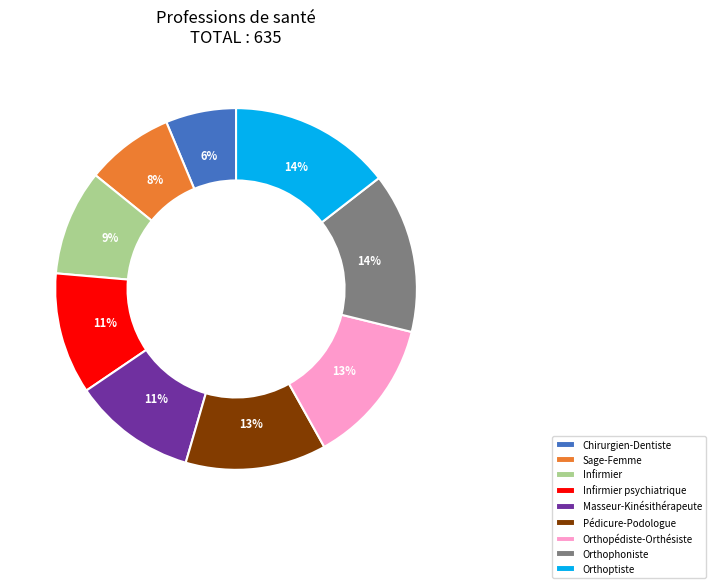

To the nearest percent, what is the difference between the Orthoptiste and Orthopédiste-Orthésiste slice percentages?

1%